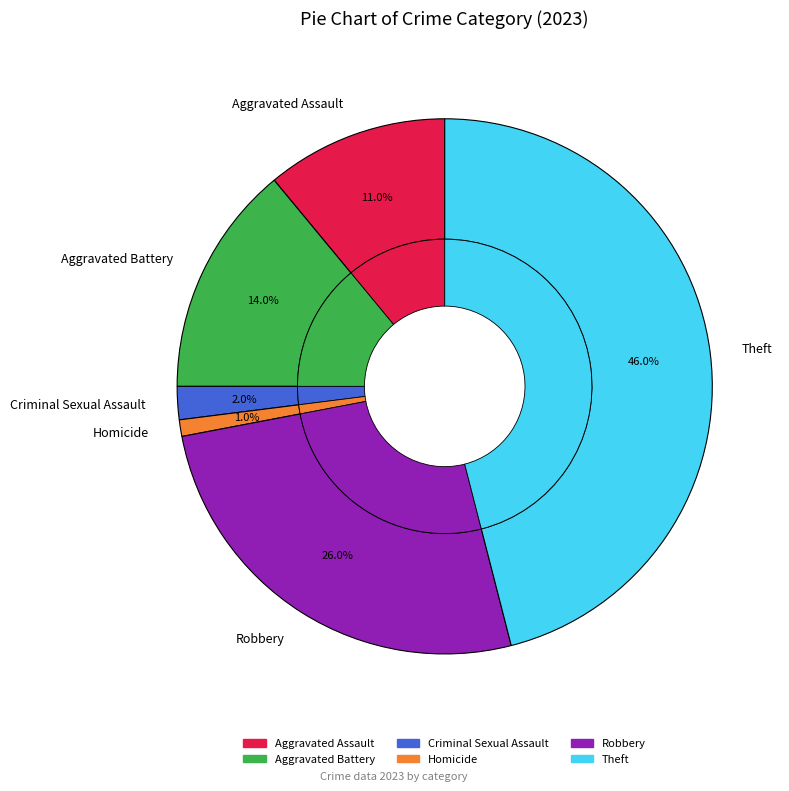

Is Robbery the majority of the pie?

No